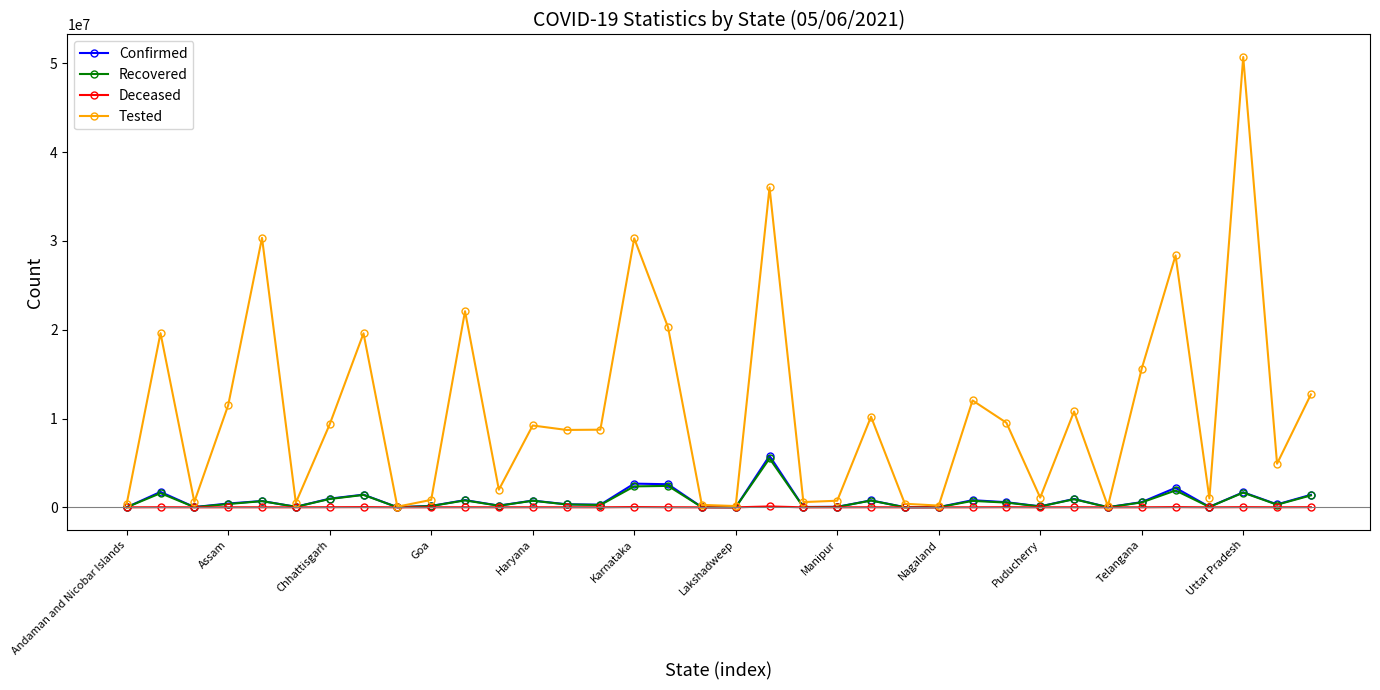

True or false: Recovered has more than 2 interior local peaks.

True